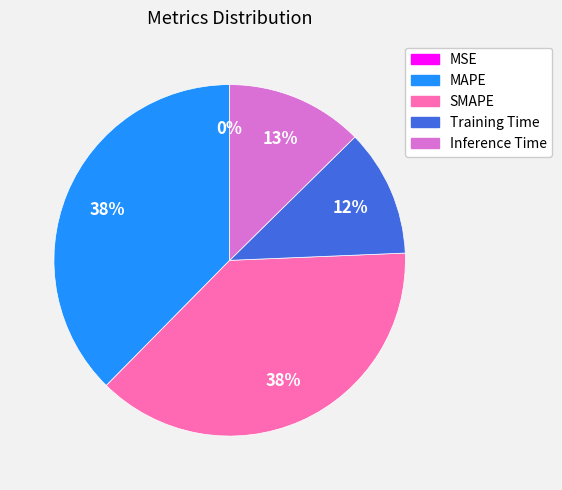

Is the sum of Inference Time and Training Time greater than half?

No